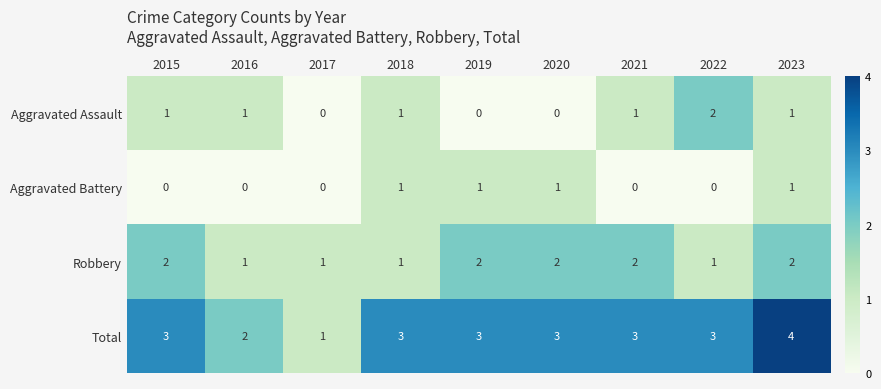

What value does the Total series have at 2021?

3